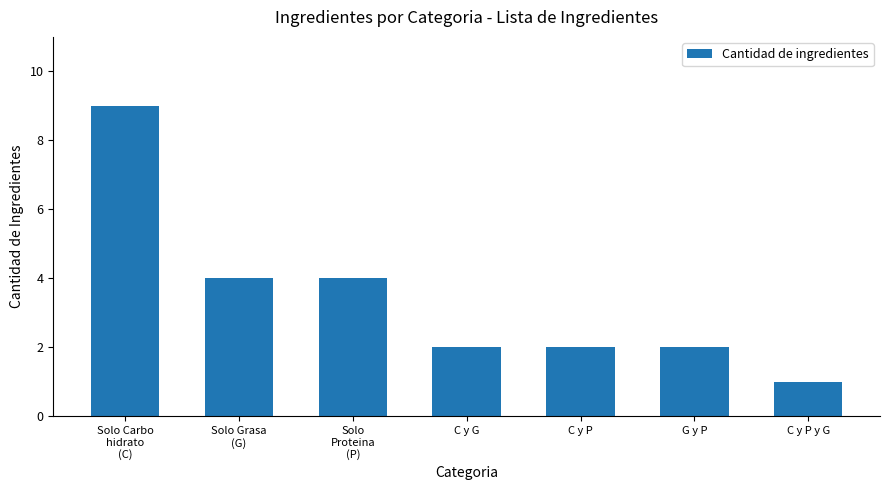

What is the change in value from Solo
Proteina
(P) to C y P y G?

-3